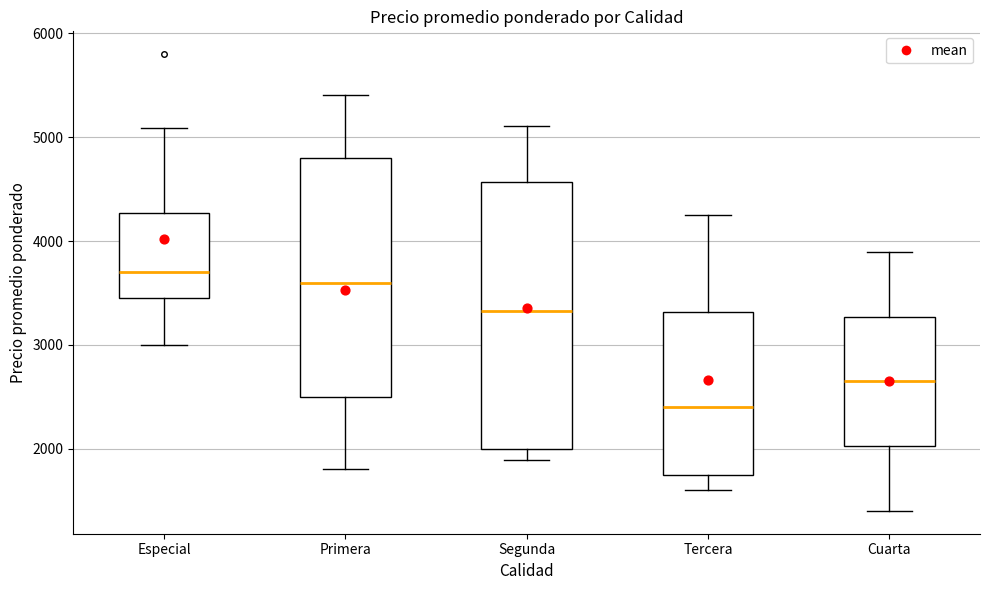

Which box has the highest median line?

Especial